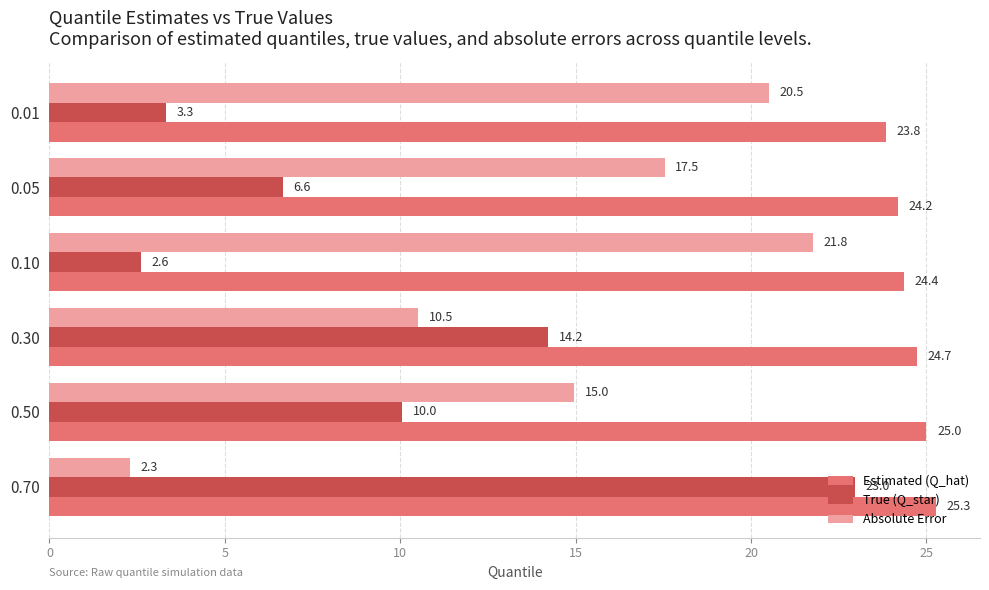

Which category has the highest value across all series?

0.70